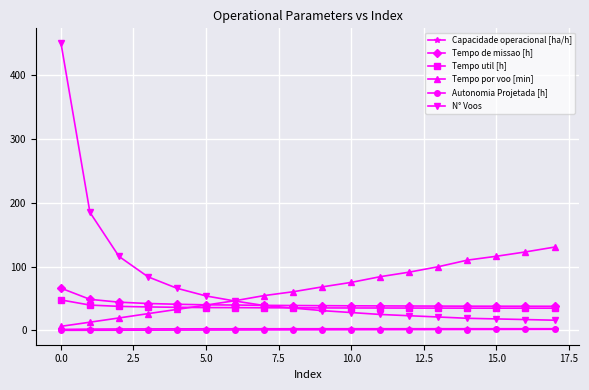

What is the greatest value displayed?

451.0